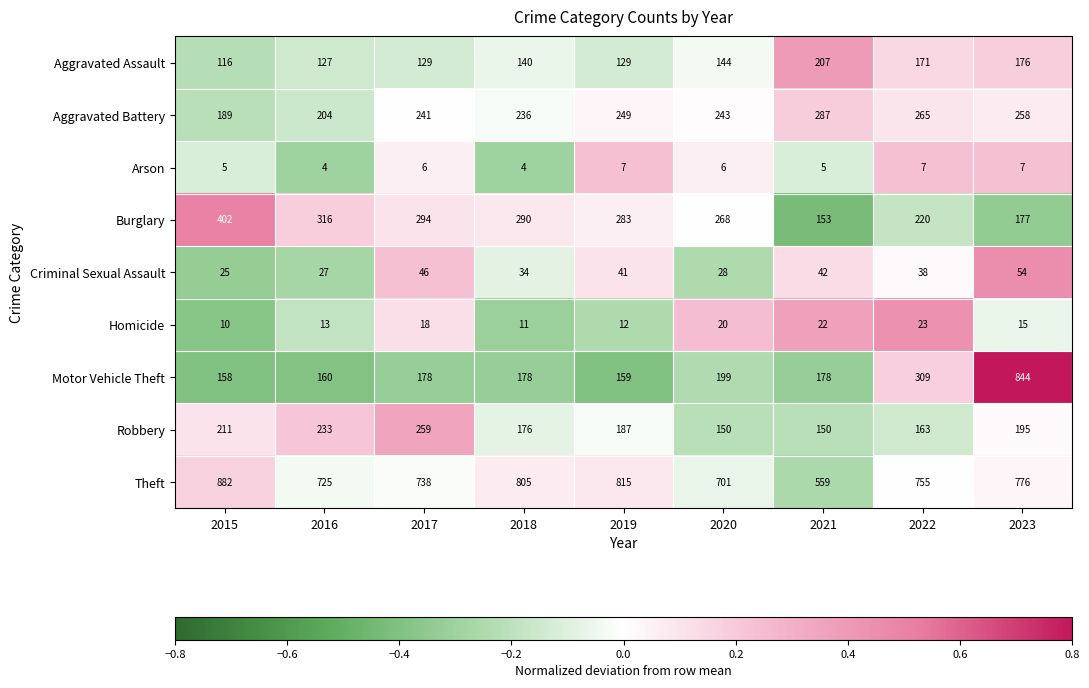

Rank the series by their maximum value, from lowest to highest.

Arson, Homicide, Criminal Sexual Assault, Aggravated Assault, Robbery, Aggravated Battery, Burglary, Motor Vehicle Theft, Theft